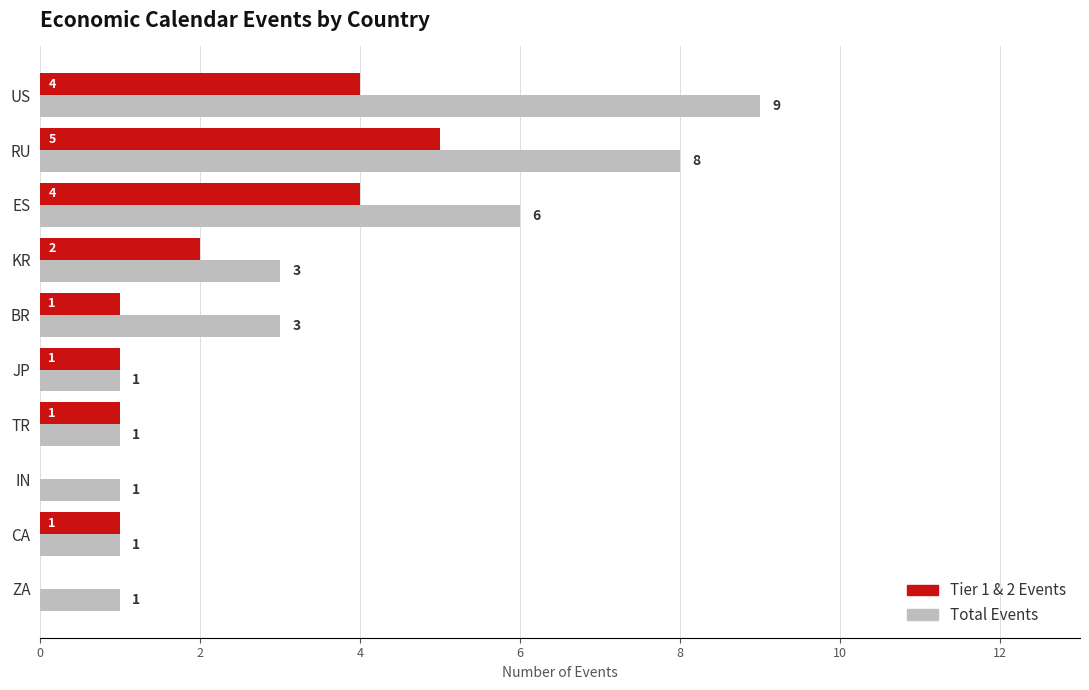

What is the sum of all Total Events values?

34